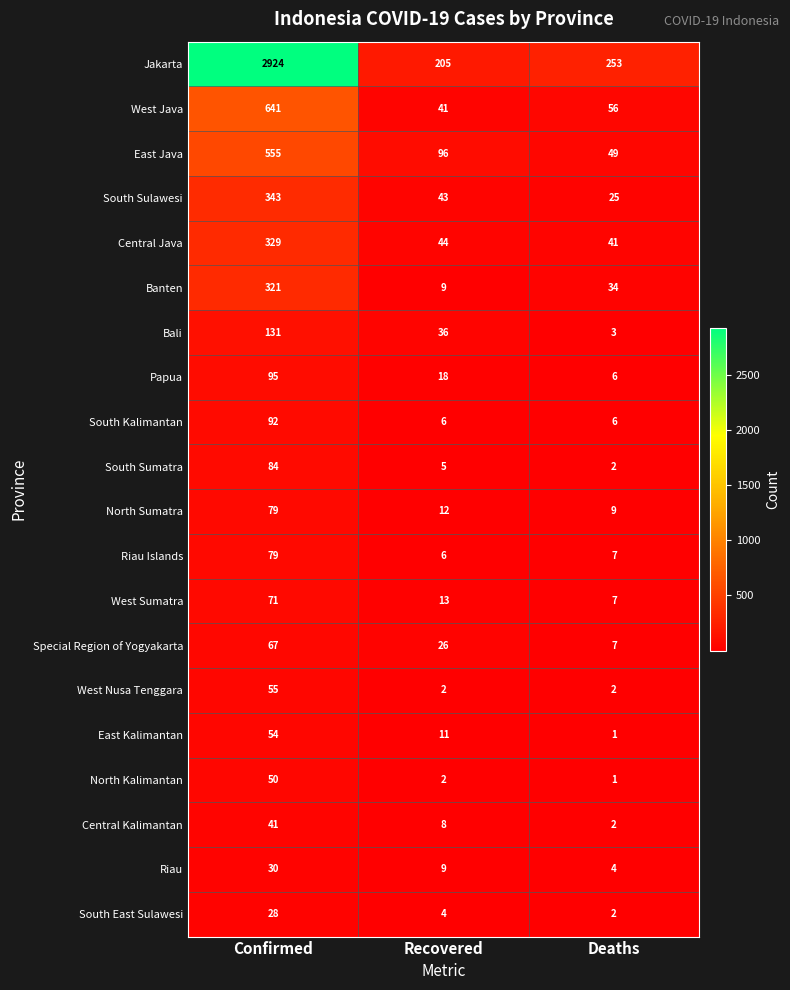

Which series has the widest spread of values?

Jakarta